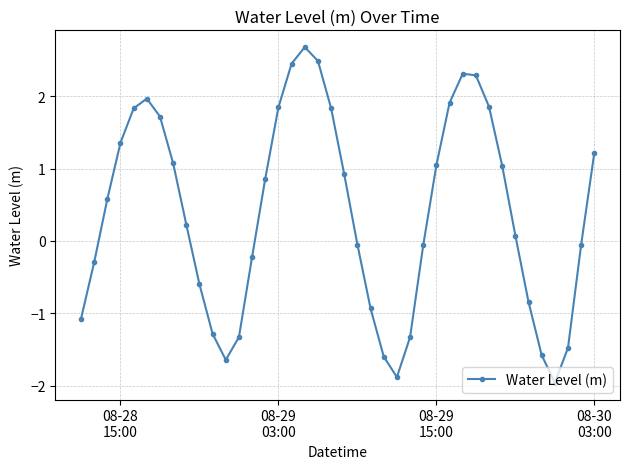

What is the smallest value displayed?

-2.0